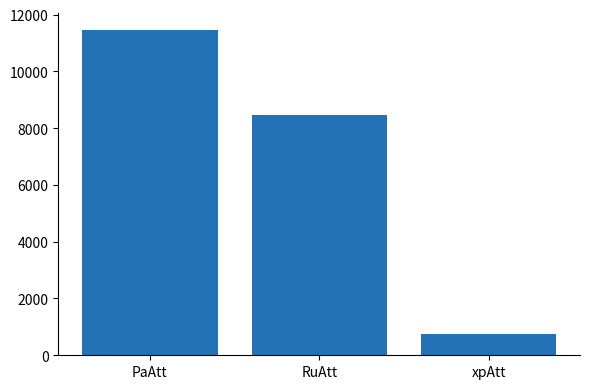

What is the greatest value displayed?

11466